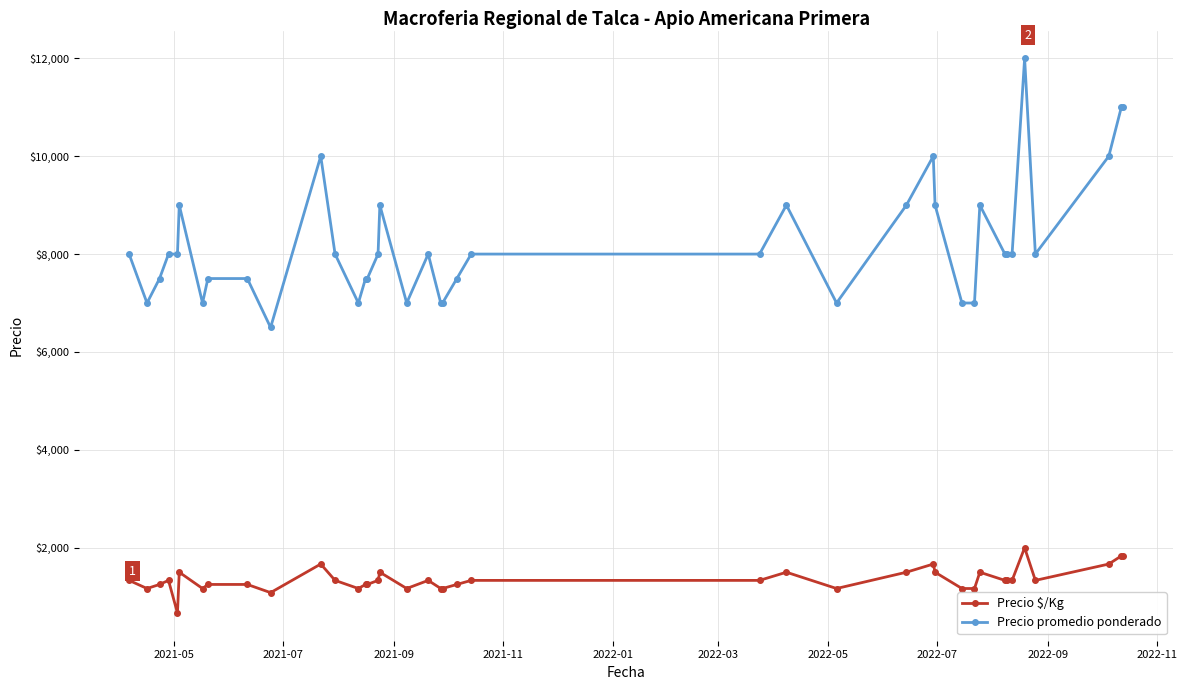

Reading left to right, list all the values displayed in this chart.

Precio $/Kg: 1333	1167	1250	1333	667	1500	1167	1250	1250	1083	1667	1333	1167	1250	1250	1333	1500	1167	1333	1167	1167	1250	1333	1333	1500	1167	1500	1667	1500	1167	1167	1500	1333	1333	1333	2000	1333	1667	1833	1833
Precio promedio ponderado: 8000	7000	7500	8000	8000	9000	7000	7500	7500	6500	10000	8000	7000	7500	7500	8000	9000	7000	8000	7000	7000	7500	8000	8000	9000	7000	9000	10000	9000	7000	7000	9000	8000	8000	8000	12000	8000	10000	11000	11000